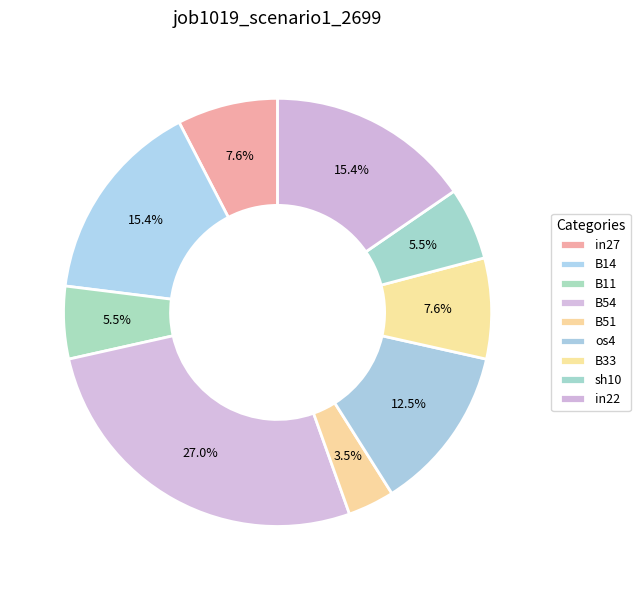

How many segments does this pie chart have?

9